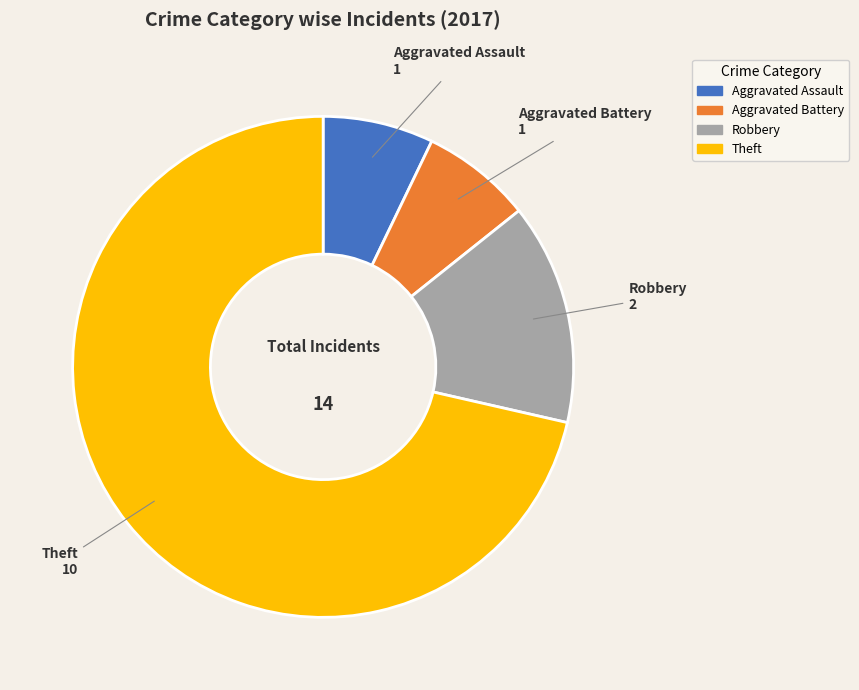

Which category accounts for the majority?

Theft